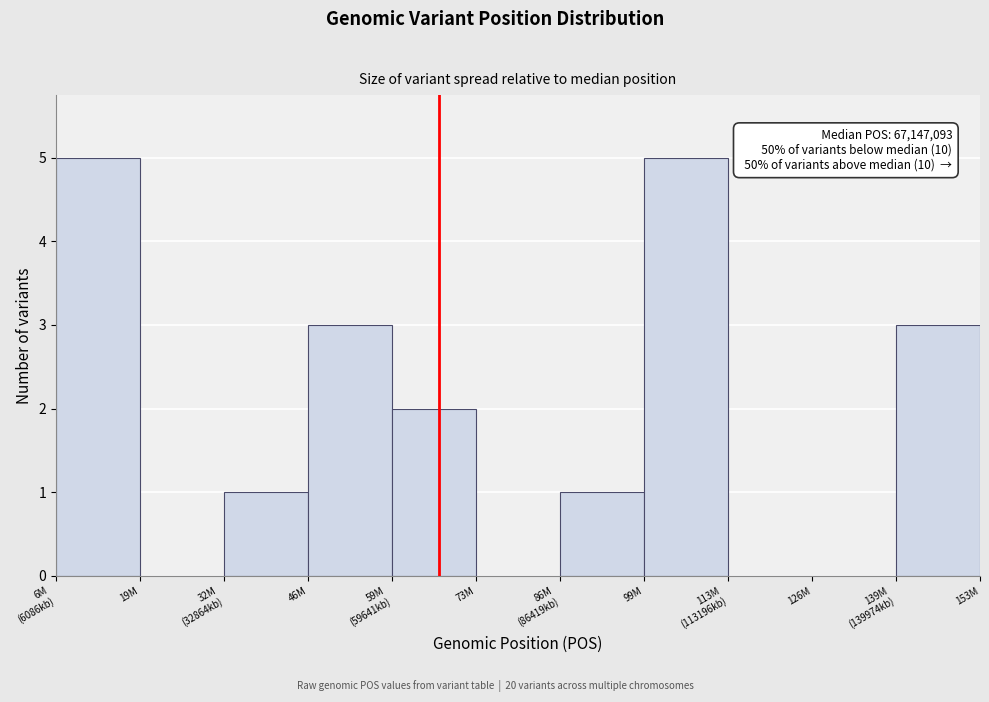

What is the sum of all values?

20